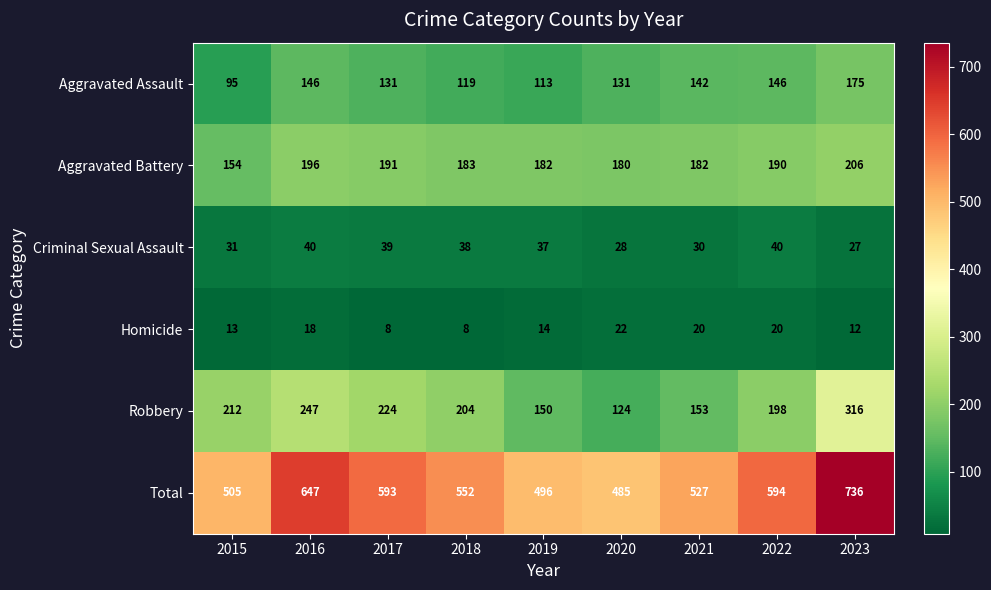

What is the spread (max minus min) of values at 2019?

482